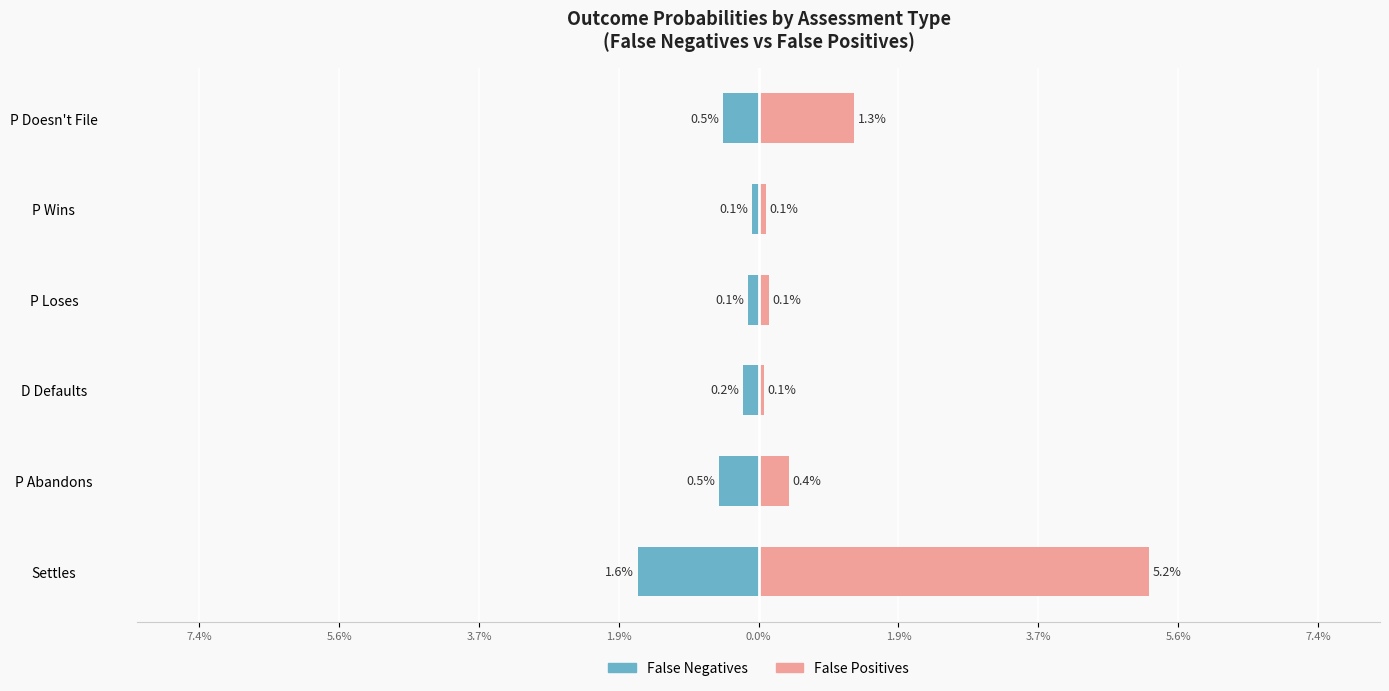

The False Negatives series shows -0.5 at P Doesn't File. True or false?

True